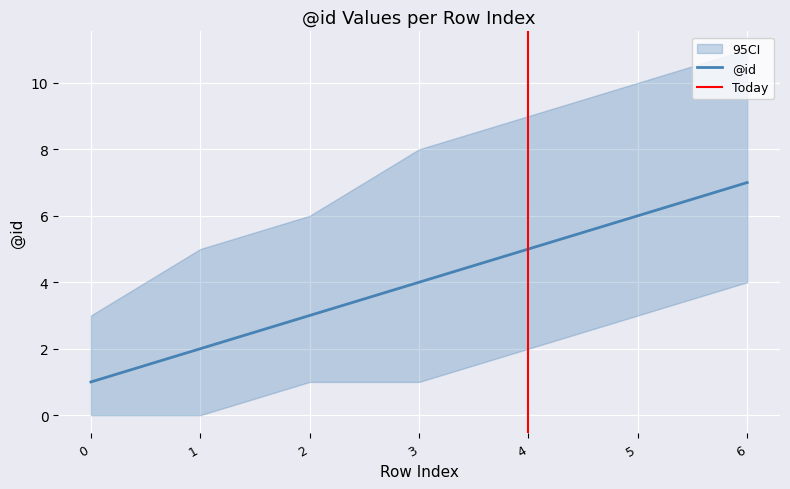

What is the average value?

4